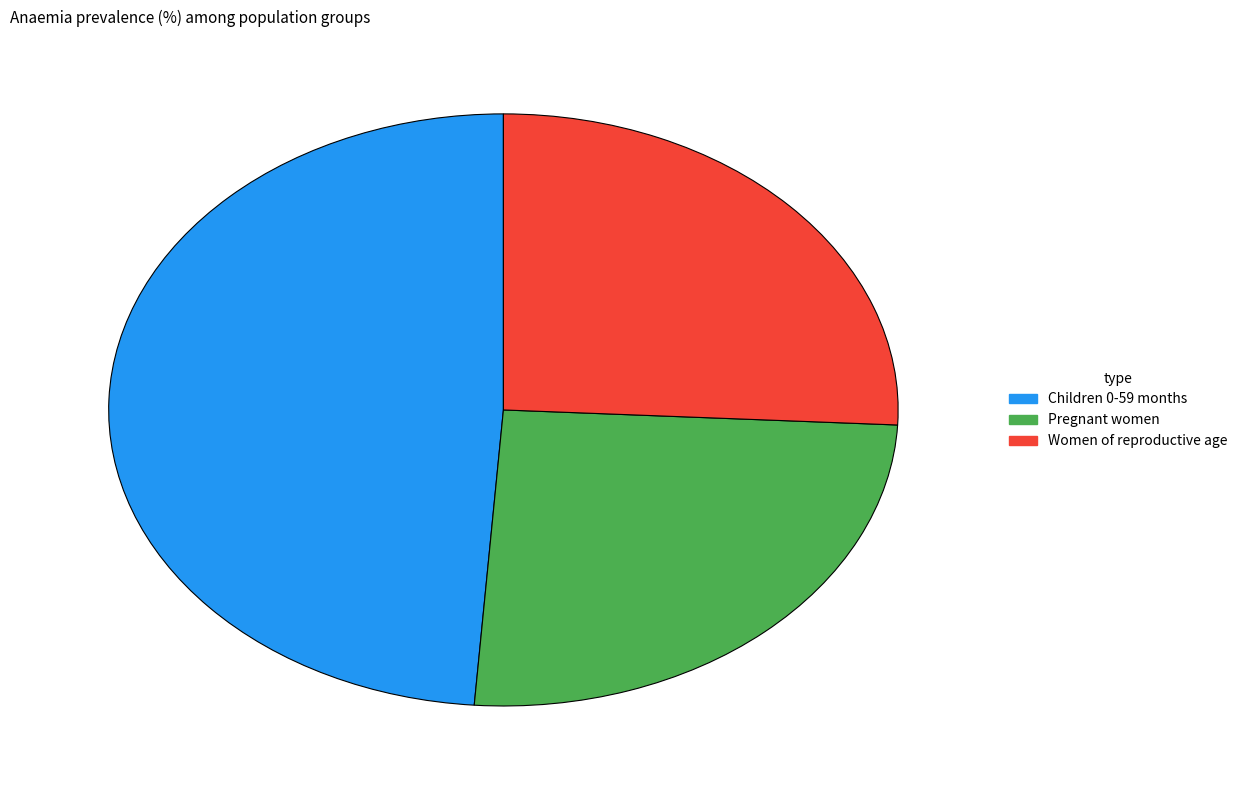

Which category has the biggest portion of the pie?

Children 0-59 months